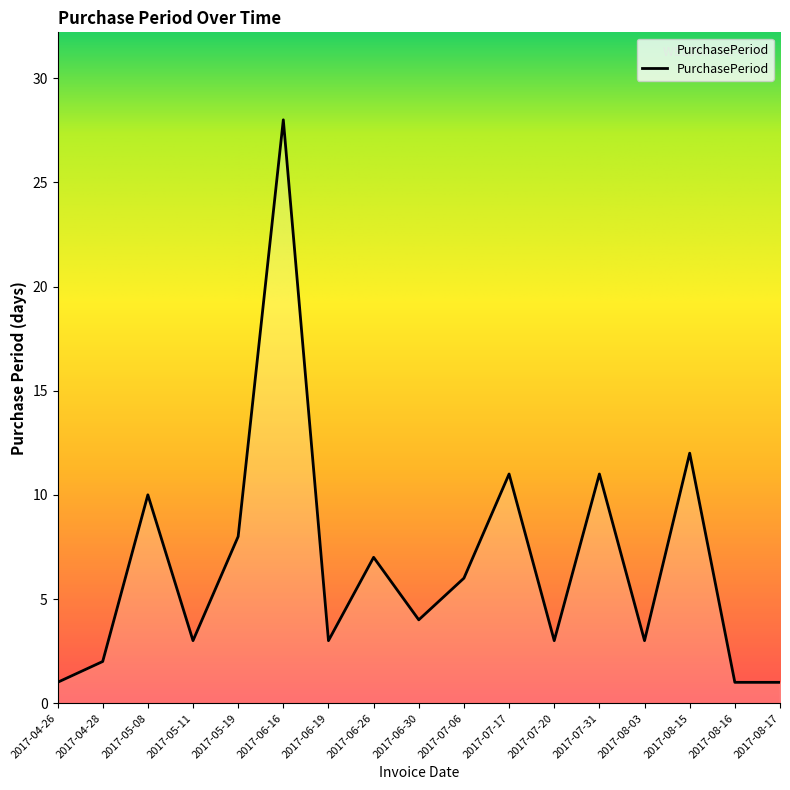

Does the chart display data point markers on the line(s)?

No